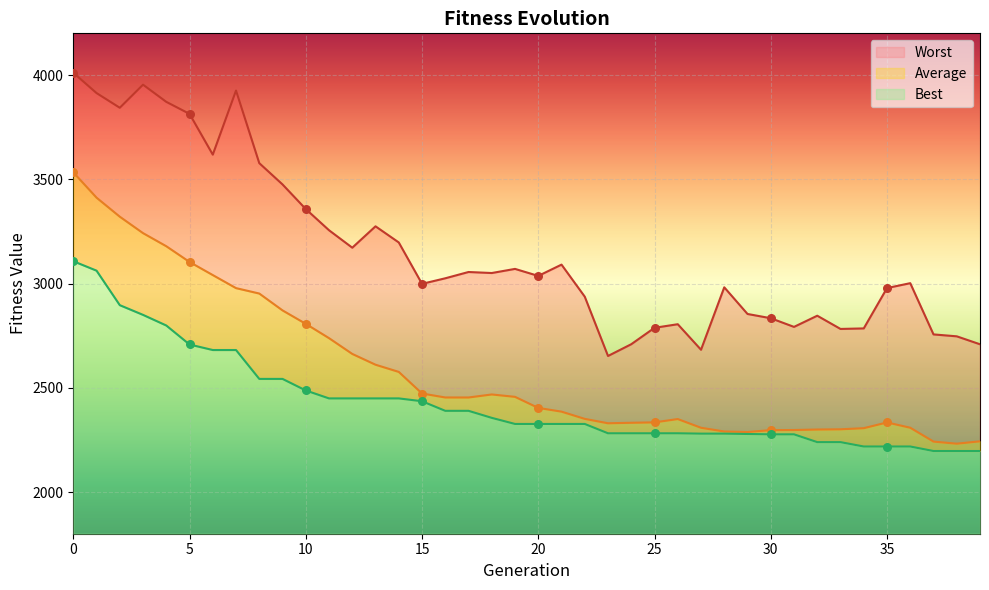

Which series contains the lowest Y value?

Best Line